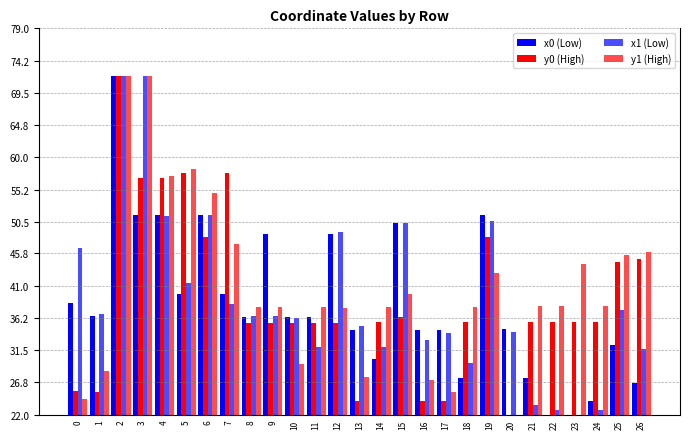

How many data points does each series have?

27